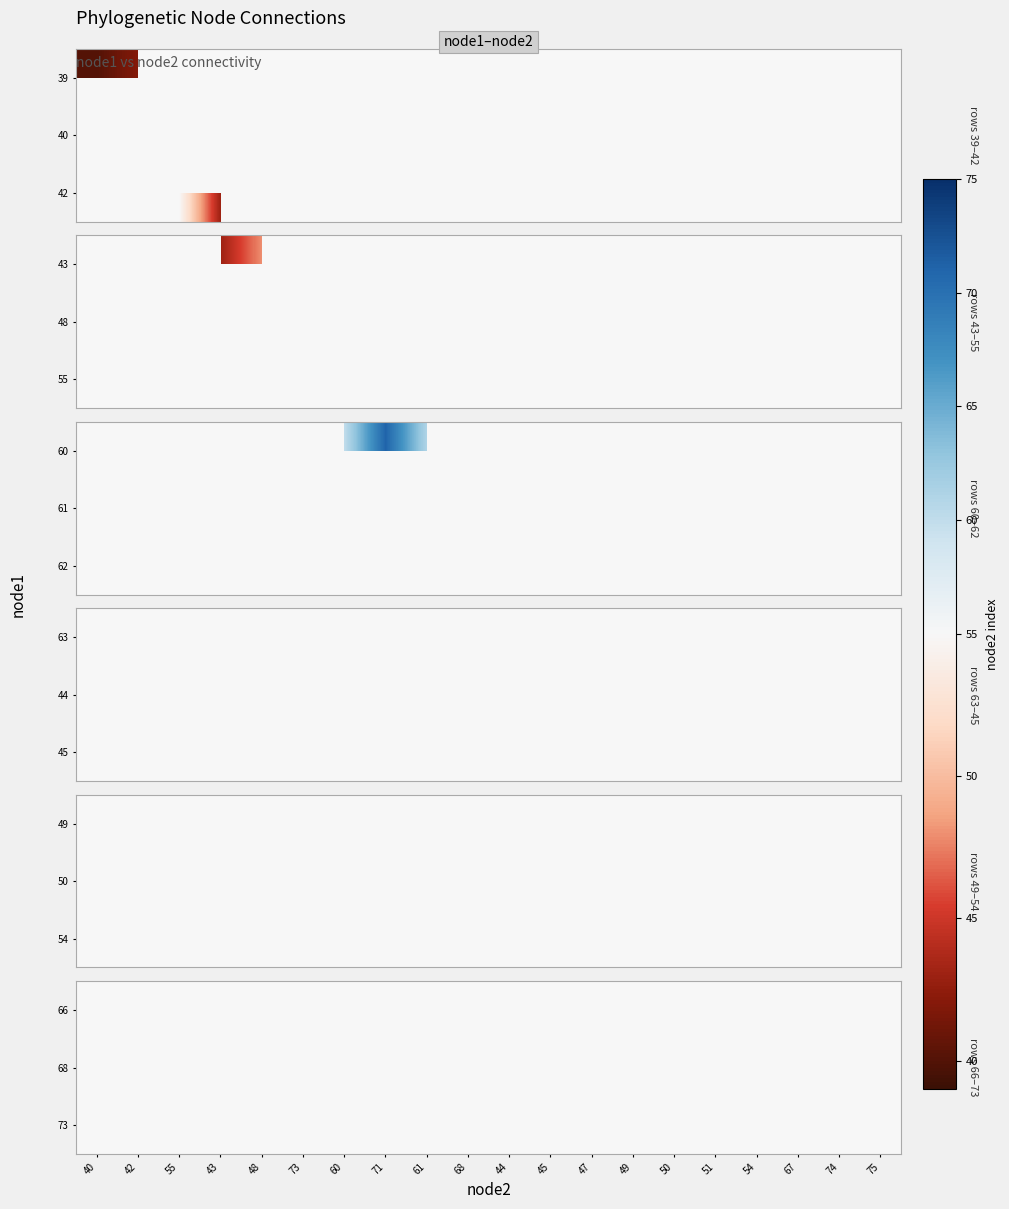

List the labels in order of 73 value, largest first.

40, 42, 55, 43, 48, 73, 60, 71, 61, 68, 44, 45, 47, 49, 50, 51, 54, 67, 74, 75